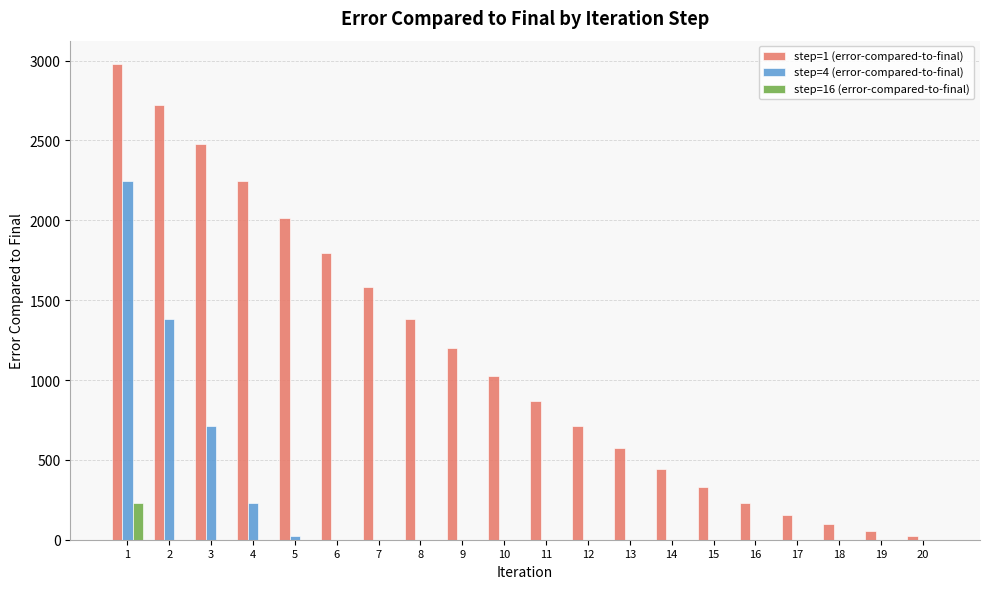

Reading left to right, what are all the values shown in this chart?

step=1 (error-compared-to-final): 2976	2724	2480	2244	2016	1796	1584	1384	1200	1028	866	714	572	442	330	230	152	97	54	21
step=4 (error-compared-to-final): 2244	1384	714	230	21	0	0	0	0	0	0	0	0	0	0	0	0	0	0	0
step=16 (error-compared-to-final): 230	0	0	0	0	0	0	0	0	0	0	0	0	0	0	0	0	0	0	0